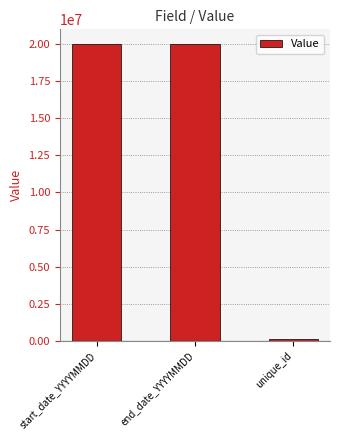

Read the value at unique_id, to the nearest 100.

99600